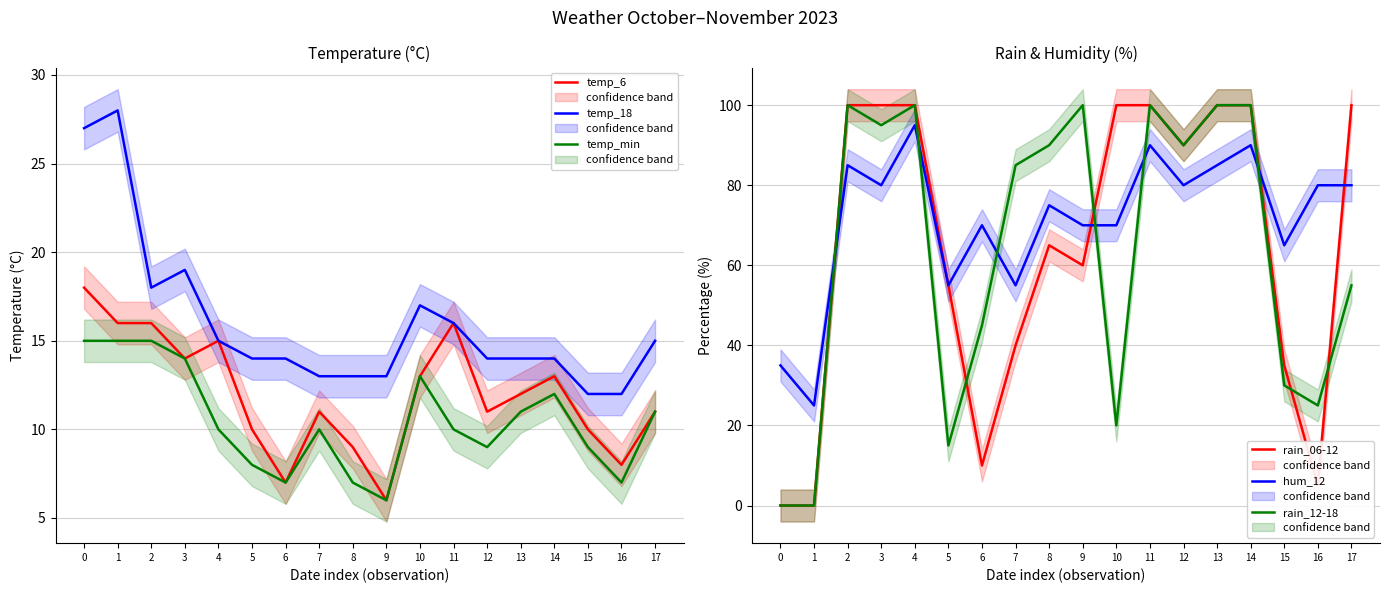

How many distinct data groups are displayed?

6